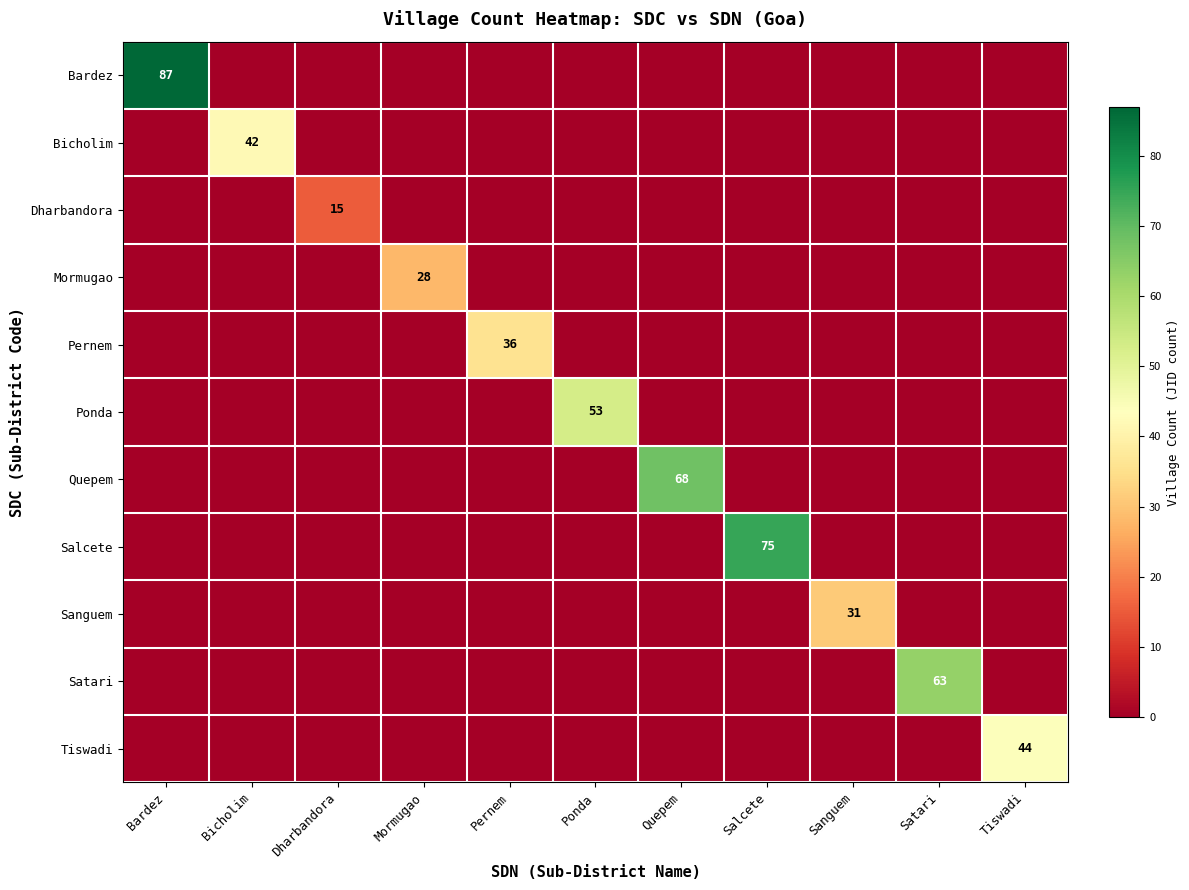

The value of Mormugao at Mormugao is 28. True or false?

True